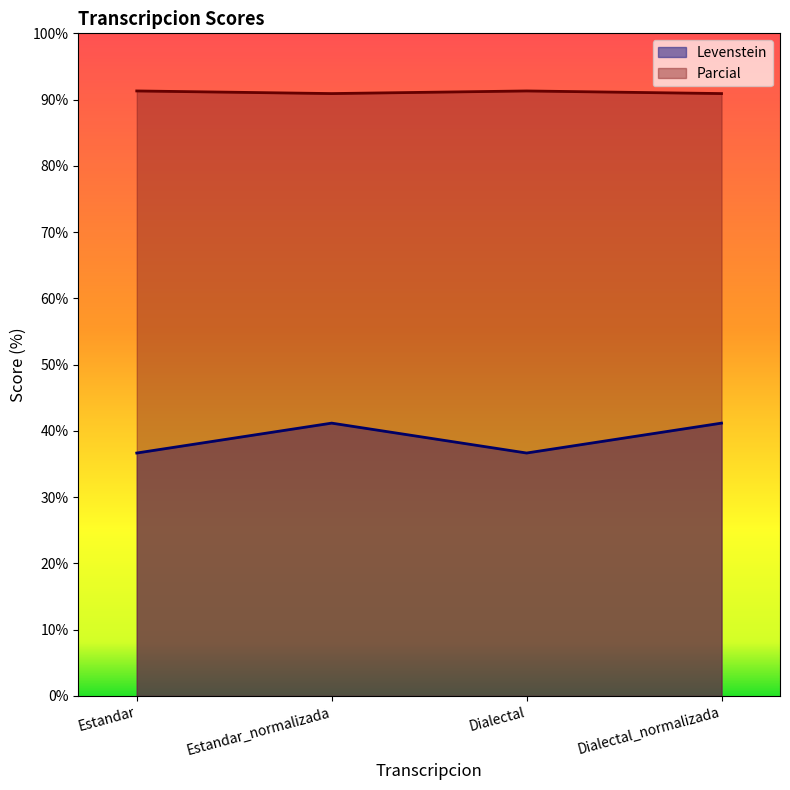

What is the difference between the second highest and minimum values in the Levenstein series?

4.5